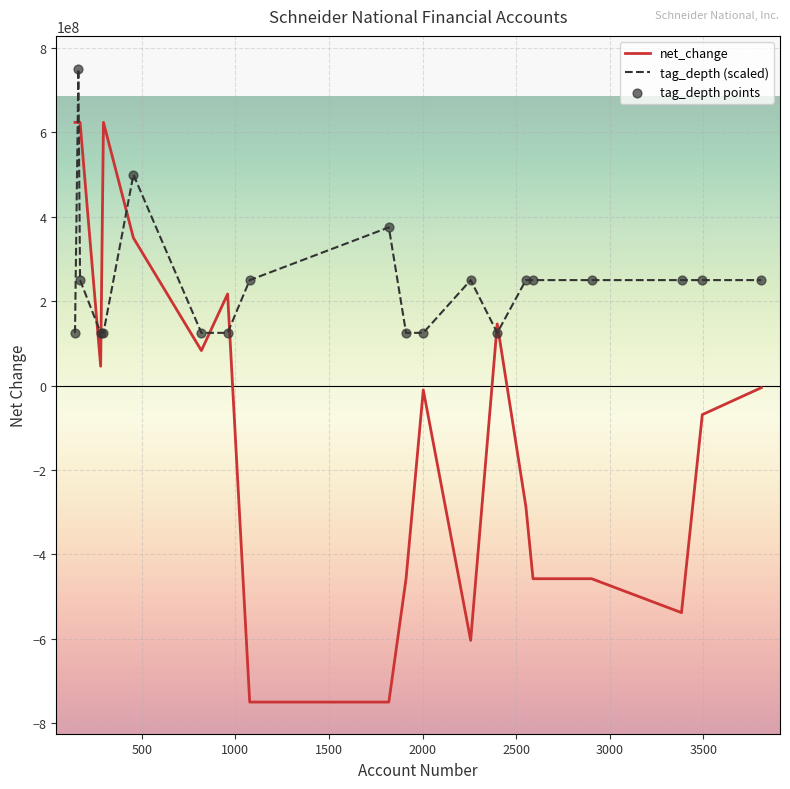

What is the difference between the maximum and minimum values in the net_change series?

1374200000.0